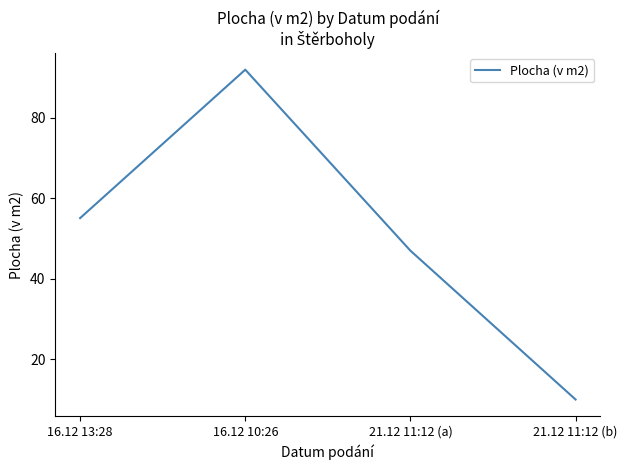

How many values are below 55?

2